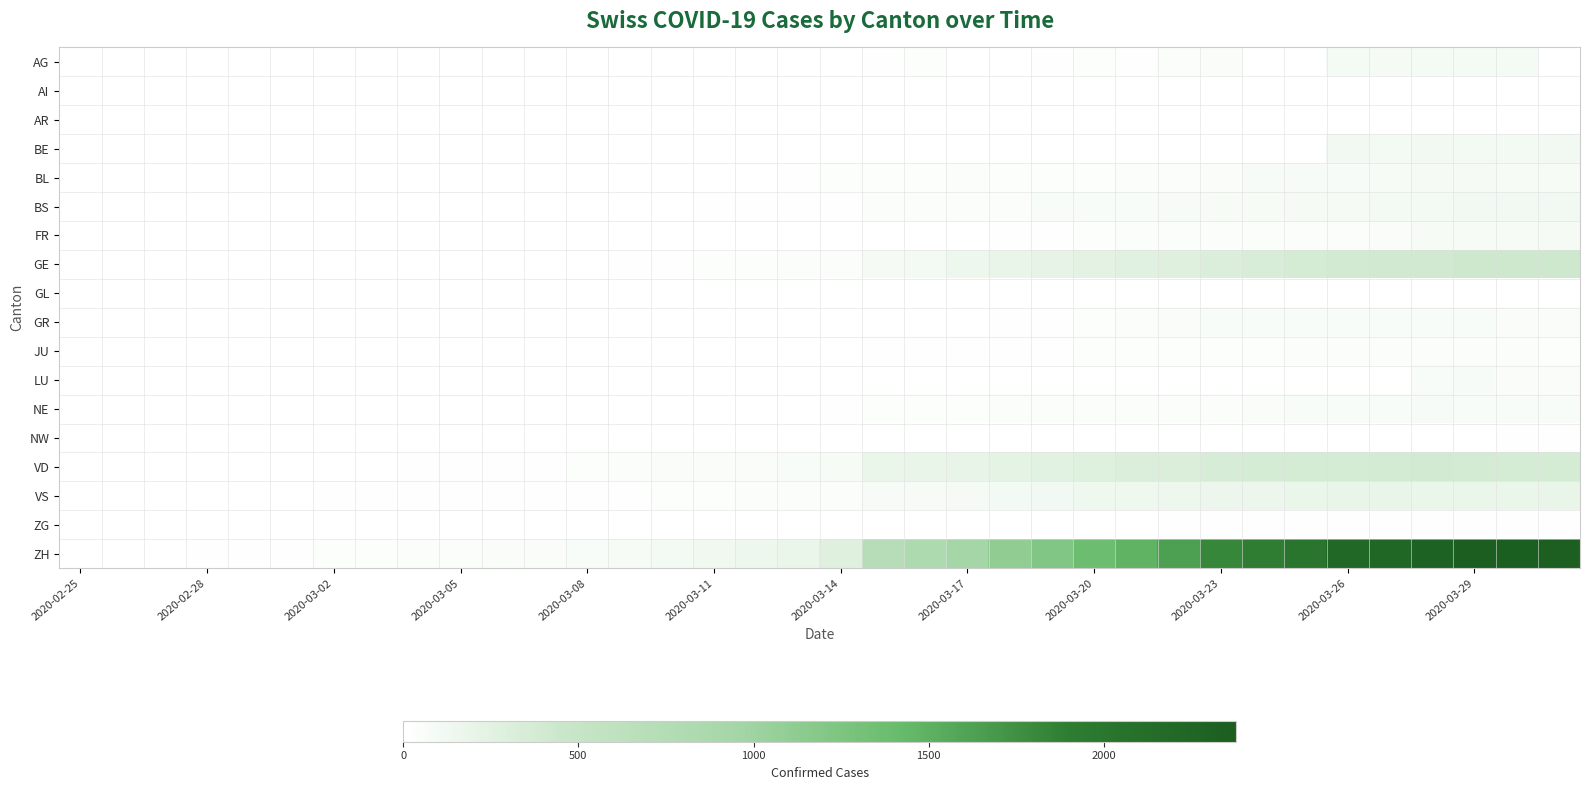

How many distinct data groups are displayed?

18